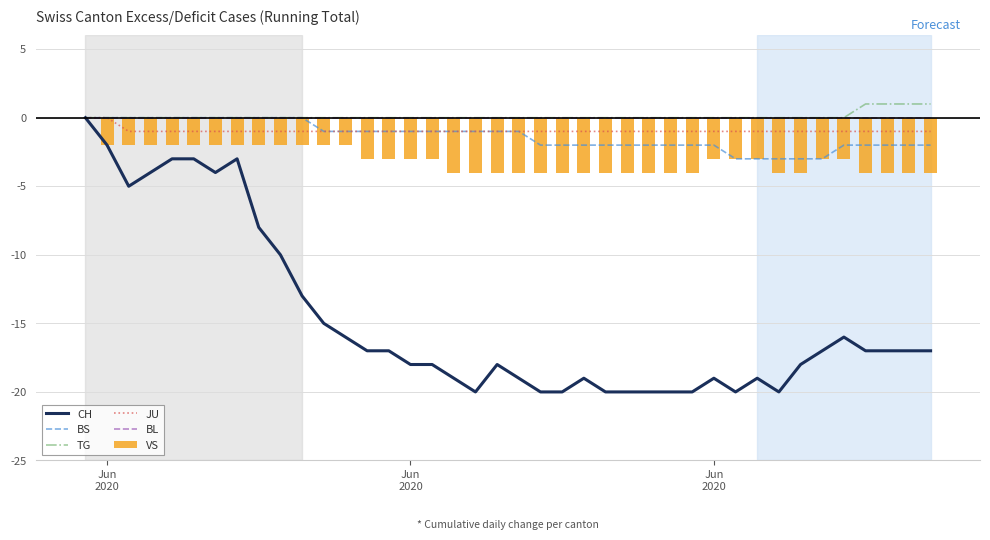

How many data points in VS are above -3?

13